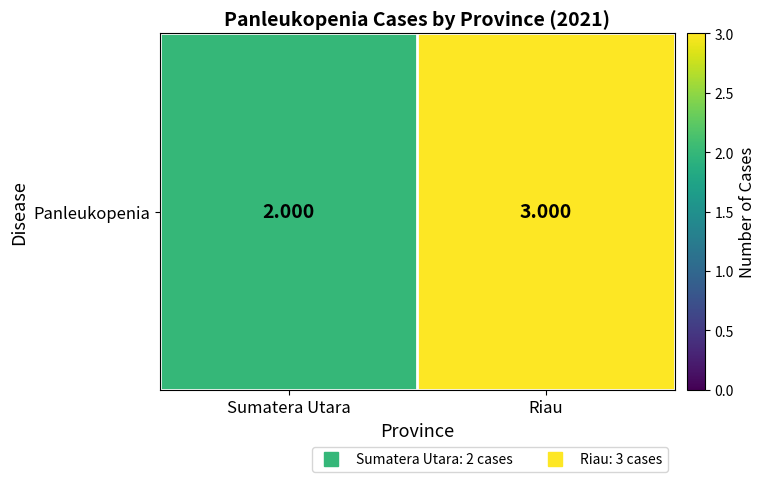

The value at Riau is 3. True or false?

True